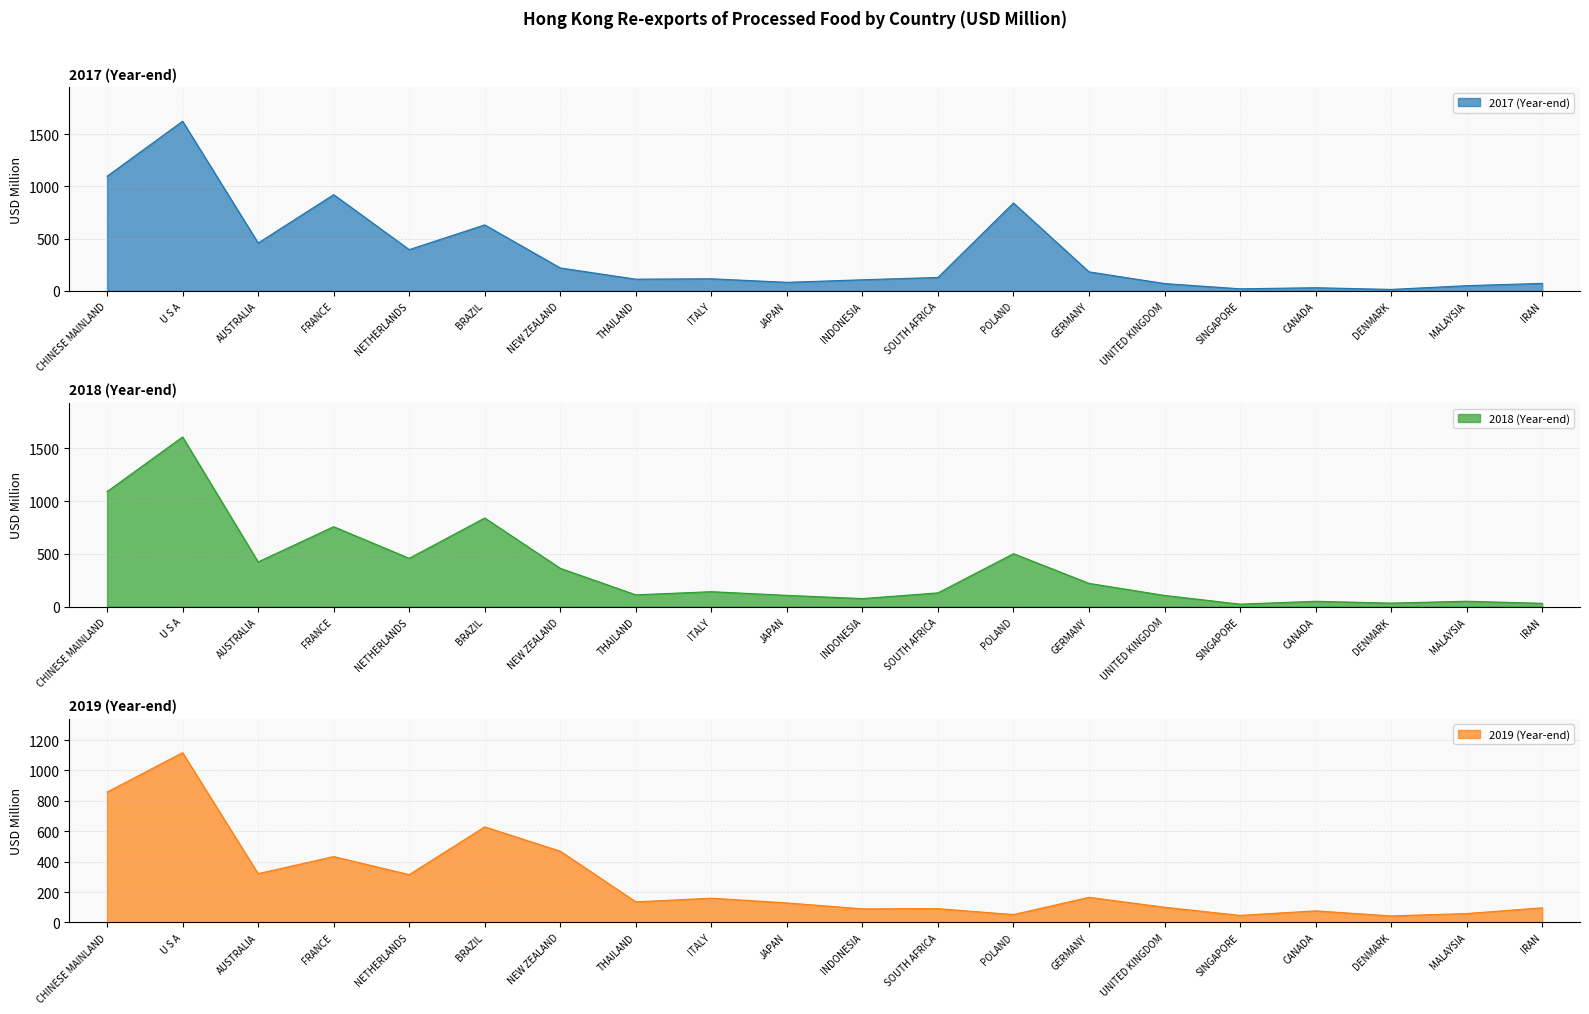

Reading right to left, list all the values displayed in this chart.

201712: 72.7	50.8	14.9	31.0	20.6	71.0	182.8	842.0	129.5	107.1	82.7	116.7	112.9	220.4	632.3	395.8	922.0	459.0	1624.7	1097.7
201812: 31.8	51.8	33.9	51.4	24.2	106.8	221.0	502.0	130.7	76.8	107.4	142.1	112.3	363.6	840.0	458.1	757.7	424.1	1607.6	1089.9
201912: 96.2	58.4	42.7	76.2	46.2	99.8	165.4	51.8	90.4	89.4	128.3	159.5	135.7	468.8	629.0	314.6	433.3	321.1	1117.3	858.0